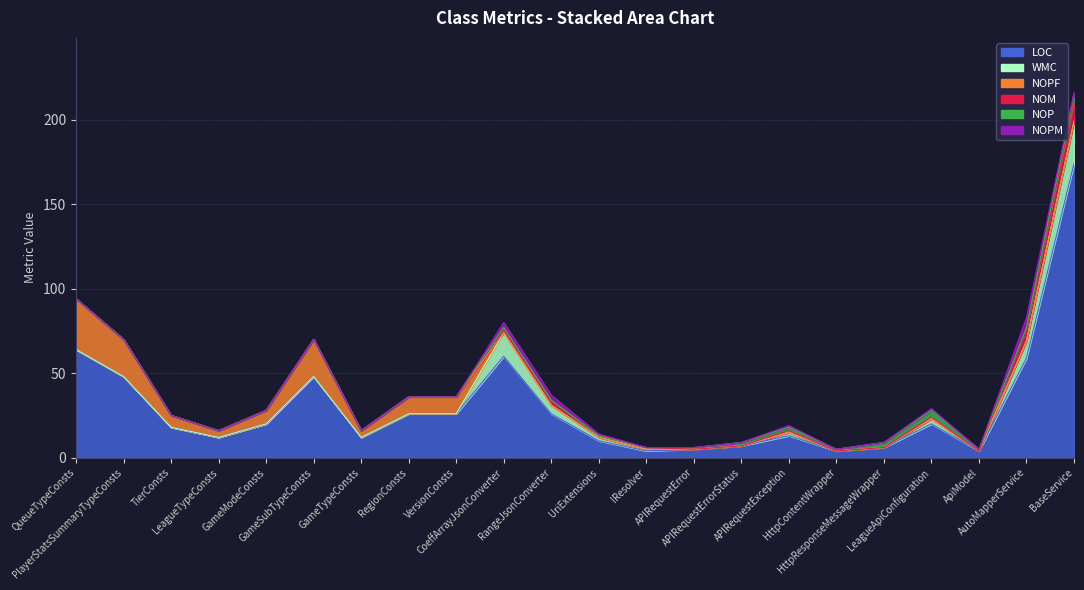

Which series changed the most between ApiModel and BaseService?

LOC